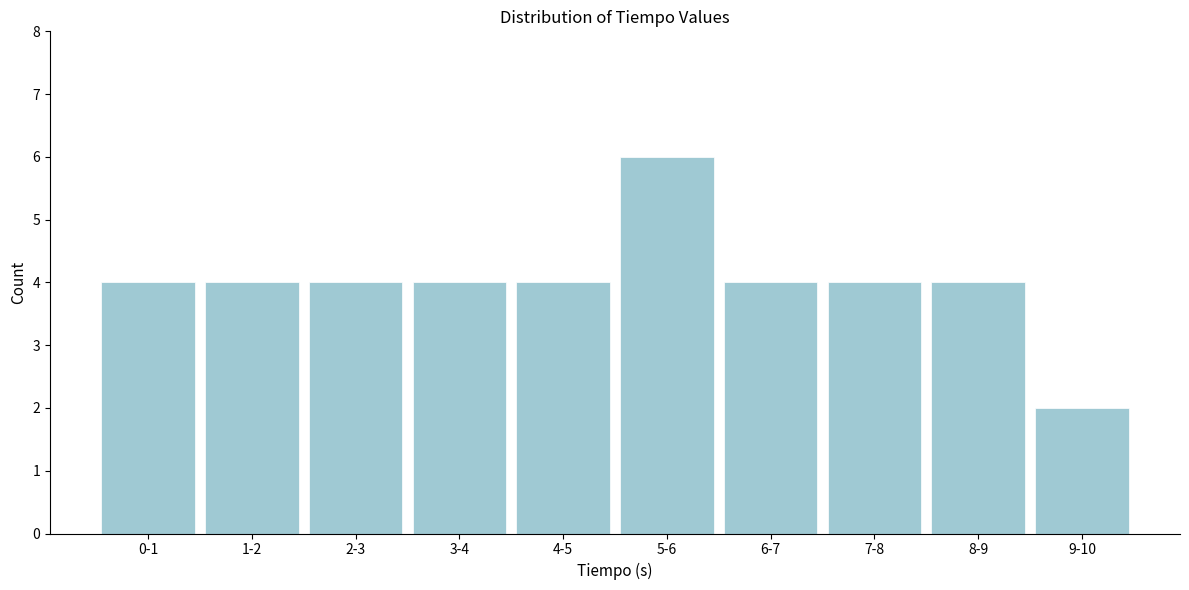

Reading left to right, extract all data points from this chart.

0-1=4	1-2=4	2-3=4	3-4=4	4-5=4	5-6=6	6-7=4	7-8=4	8-9=4	9-10=2